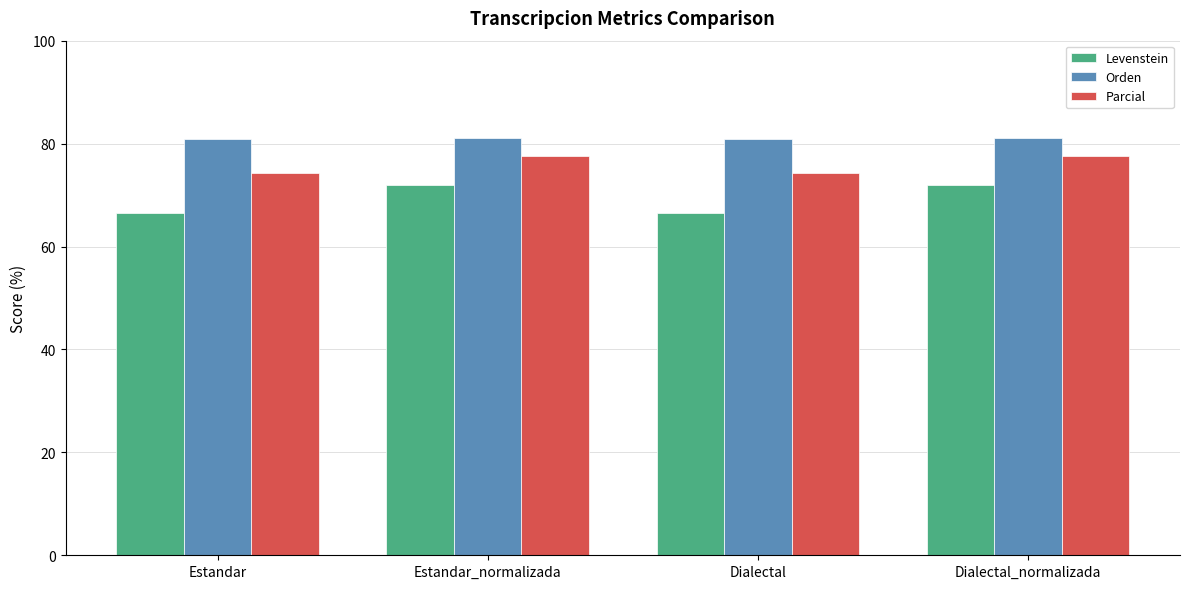

What is the total value across all series at Dialectal_normalizada?

230.6